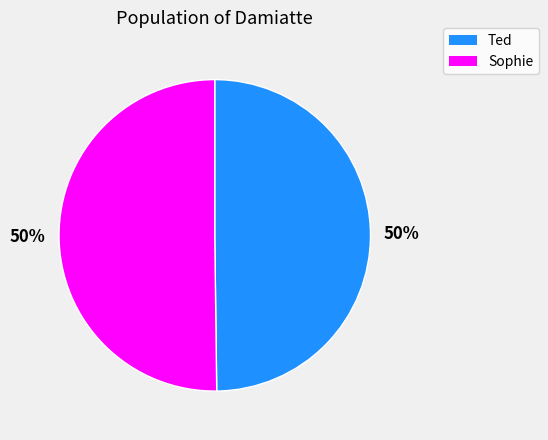

Do Sophie and Ted together represent more than half of the pie?

Yes